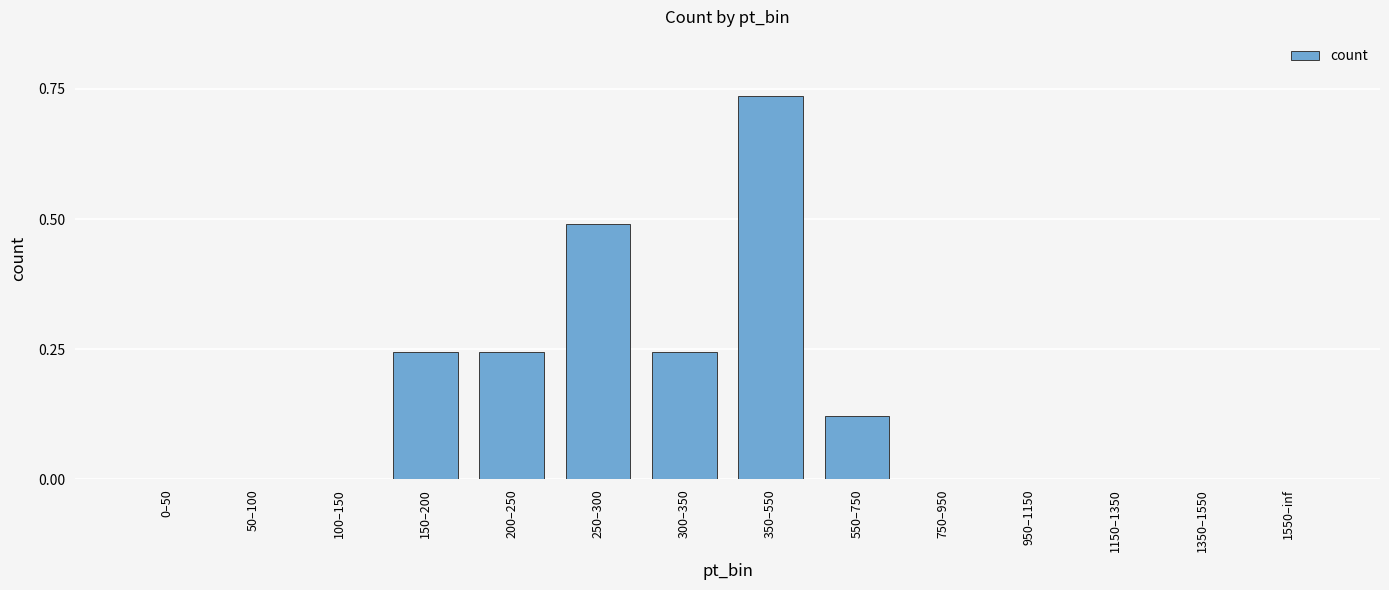

What is the change in value from 100–150 to 150–200?

+0.2